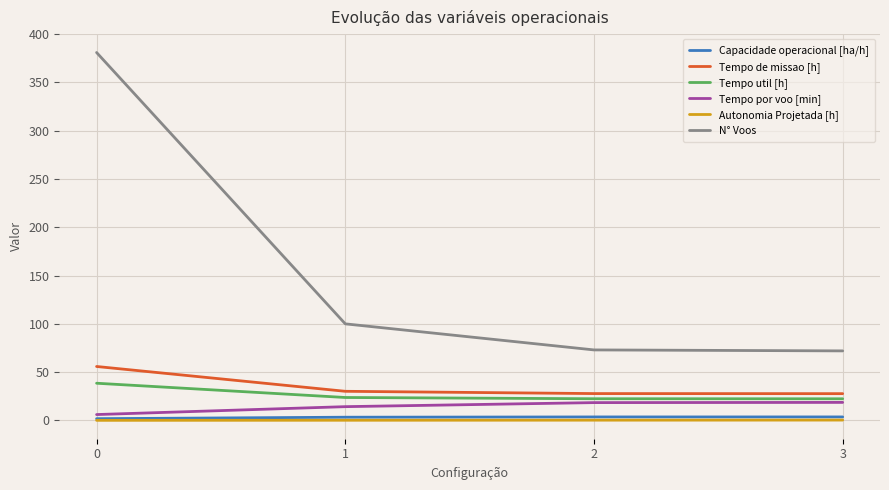

The Autonomia Projetada [h] series shows 0.3 at 2. True or false?

True